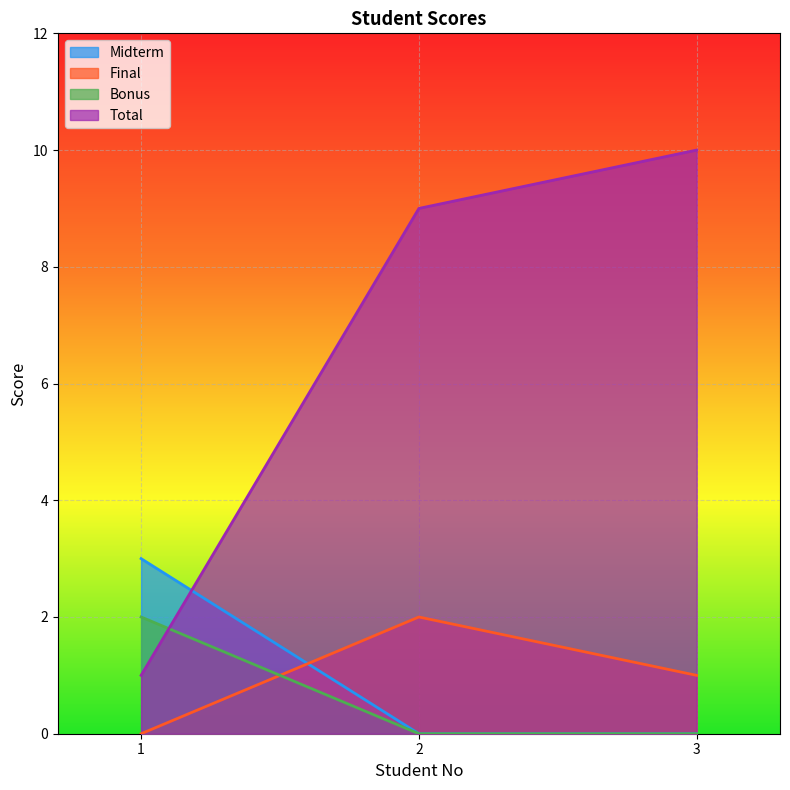

Reading left to right, extract all data points from this chart.

Midterm: 3	0	0
Final: 0	2	1
Bonus: 2	0	0
Total: 1	9	10